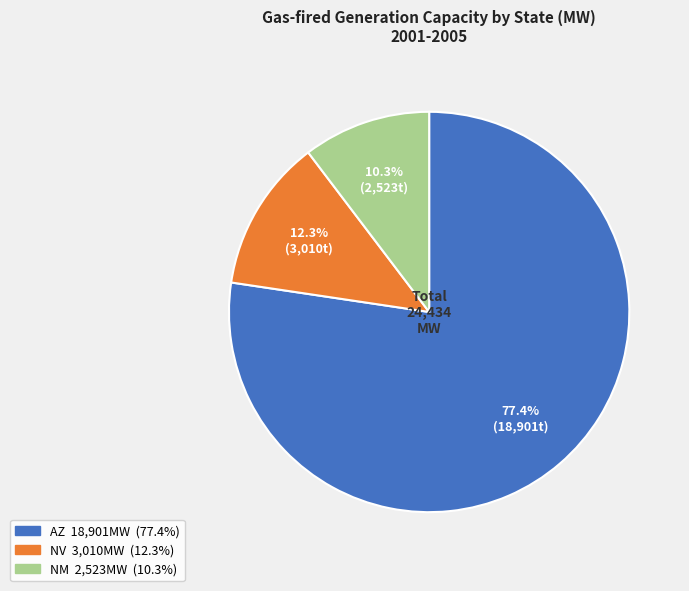

Between AZ and NM, which is larger?

AZ